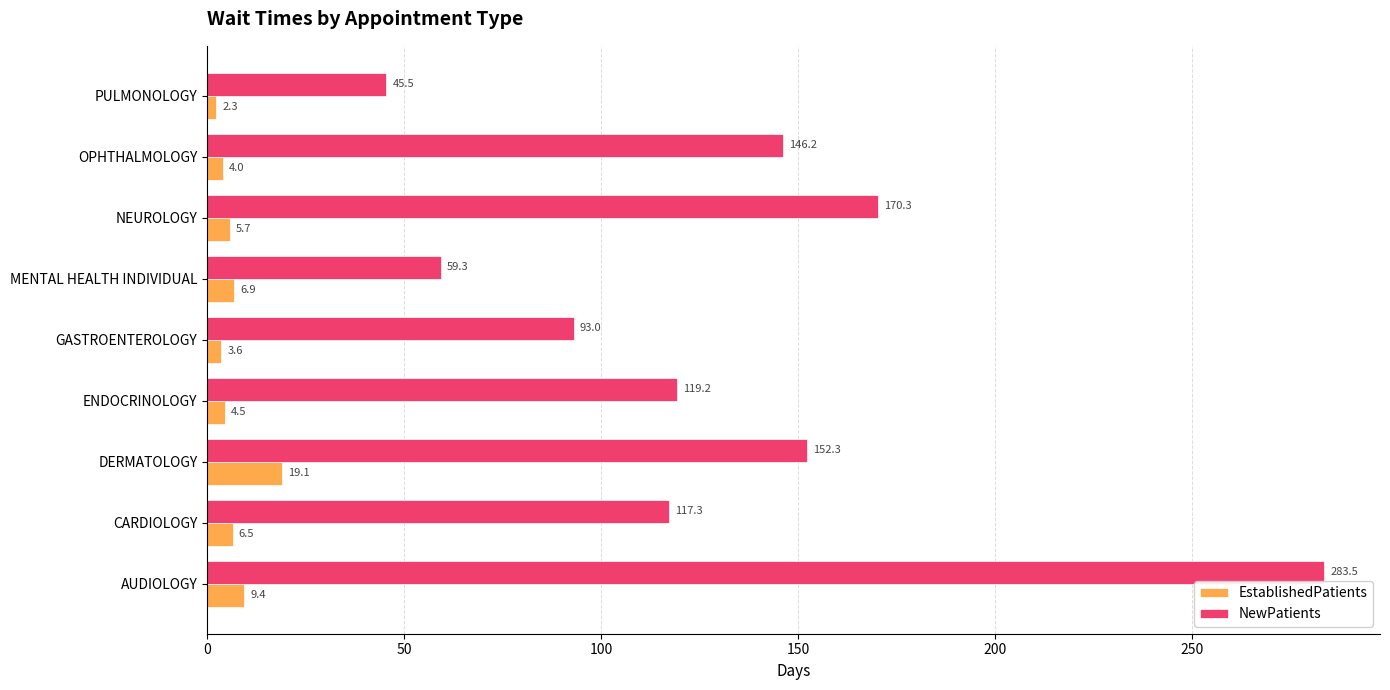

Which series changed the most between CARDIOLOGY and MENTAL HEALTH INDIVIDUAL?

NewPatients